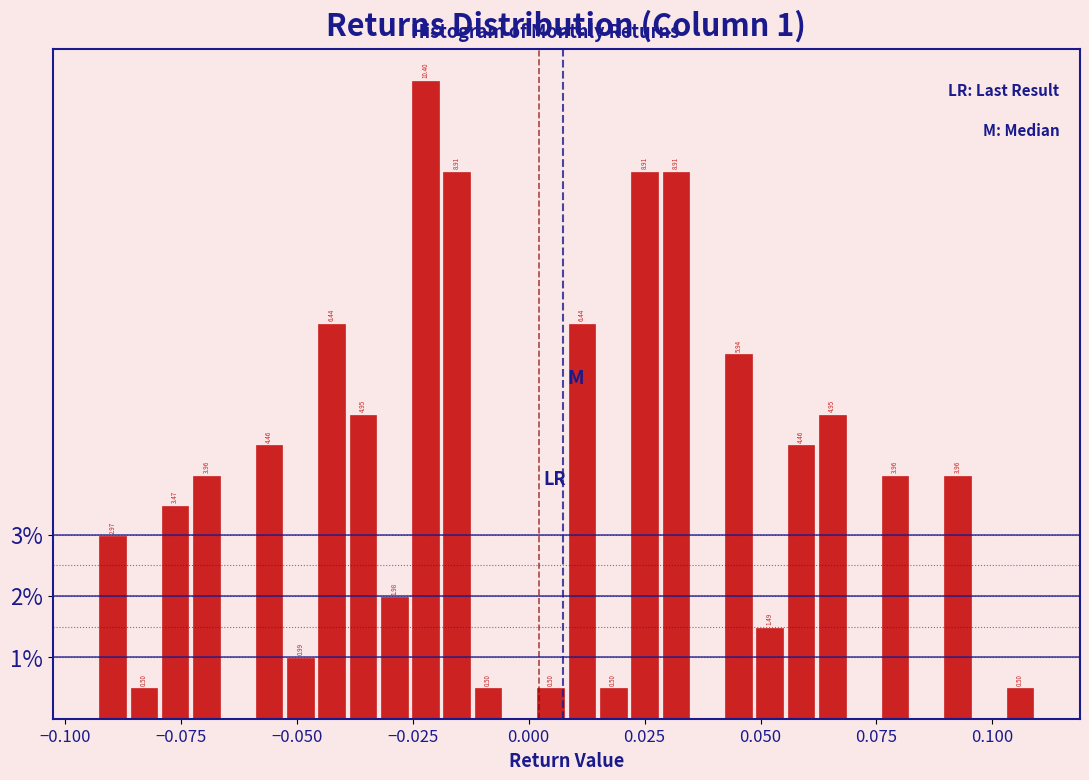

Around what value on the x-axis is the tallest bar? Give the approximate position of its centre, as read against the axis.

-0.020